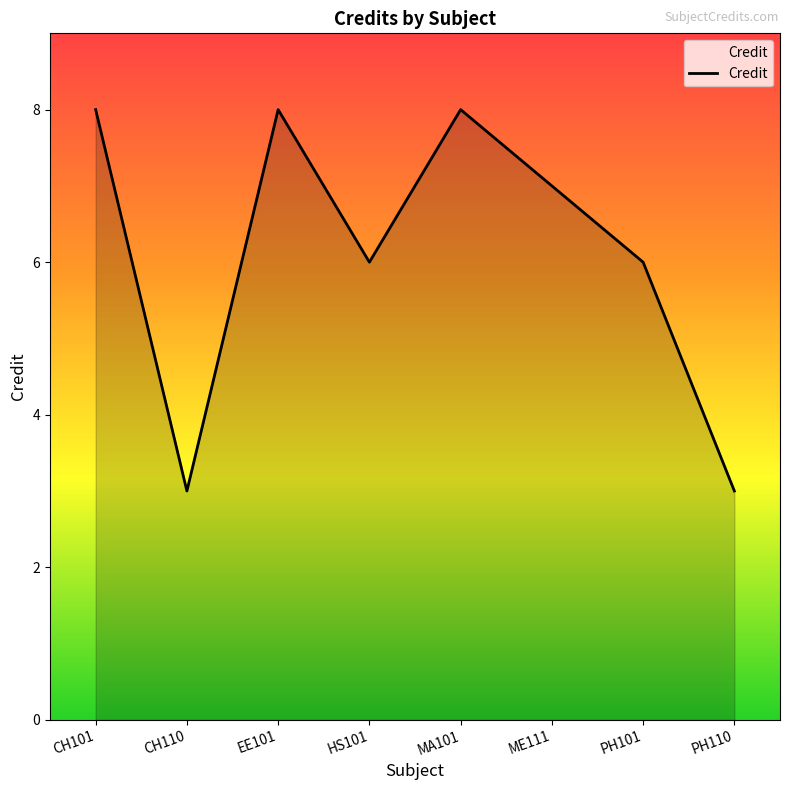

How many series are shown in this chart?

1